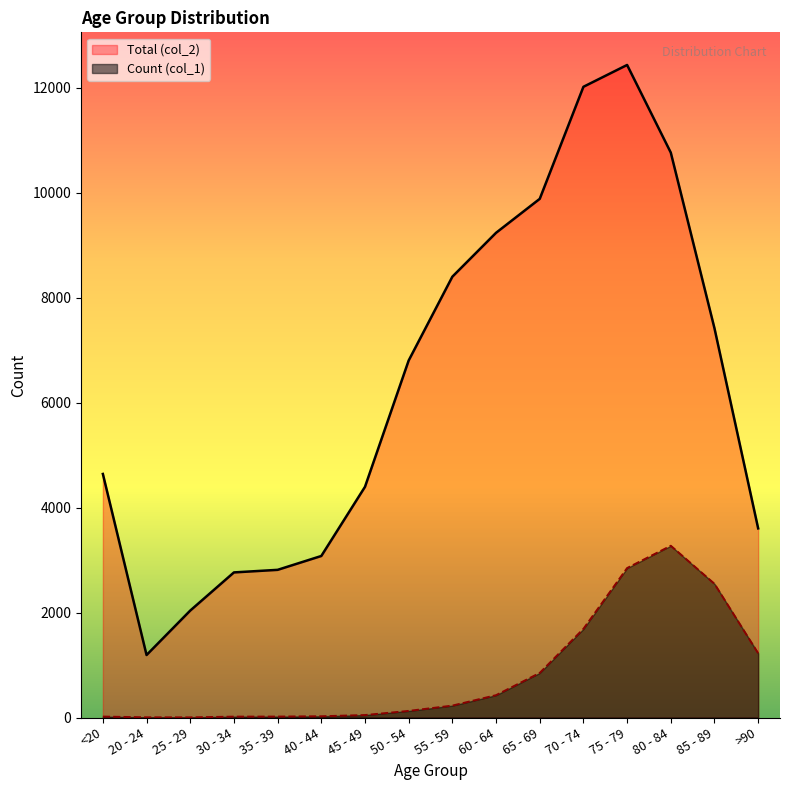

What is the value of the Count (col_1) point at the 14th from the left?

3273